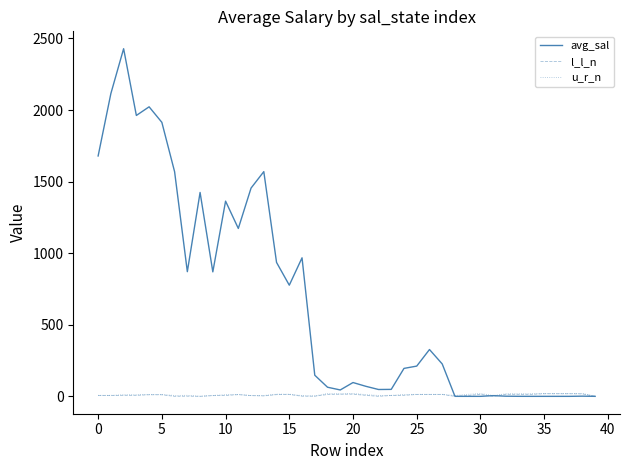

What is the highest value of the avg_sal series?

2428.2